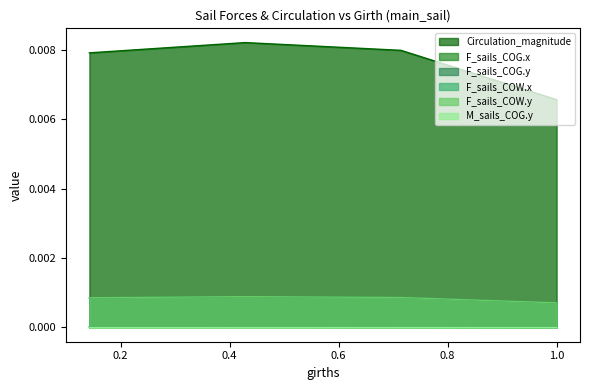

What position from the left is 0.14289934?

1